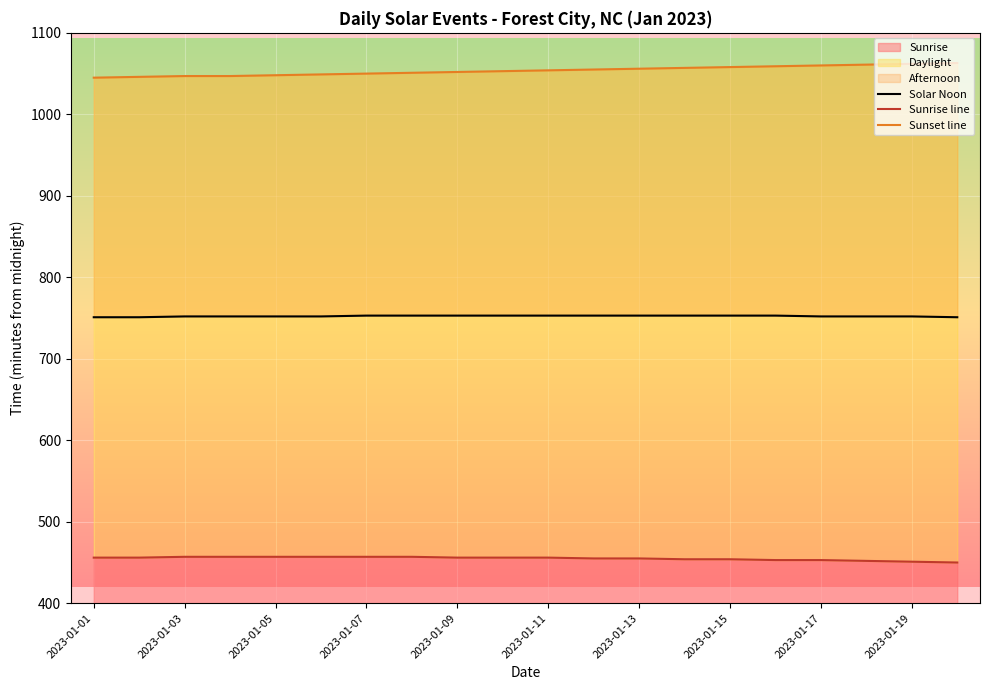

What is the minimum value for Sunrise?

450